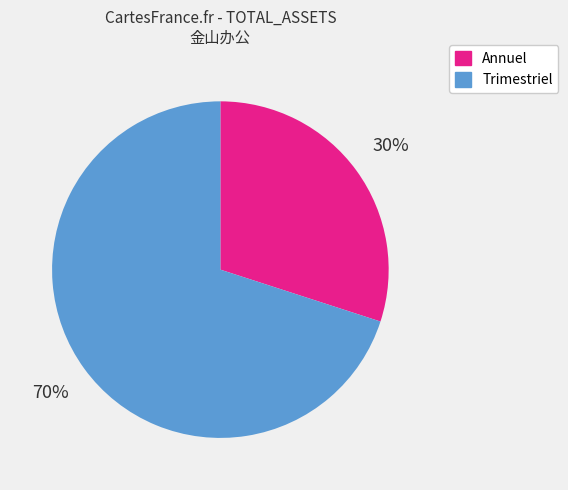

To the nearest percent, what is the difference between the largest and smallest slice percentages?

40%